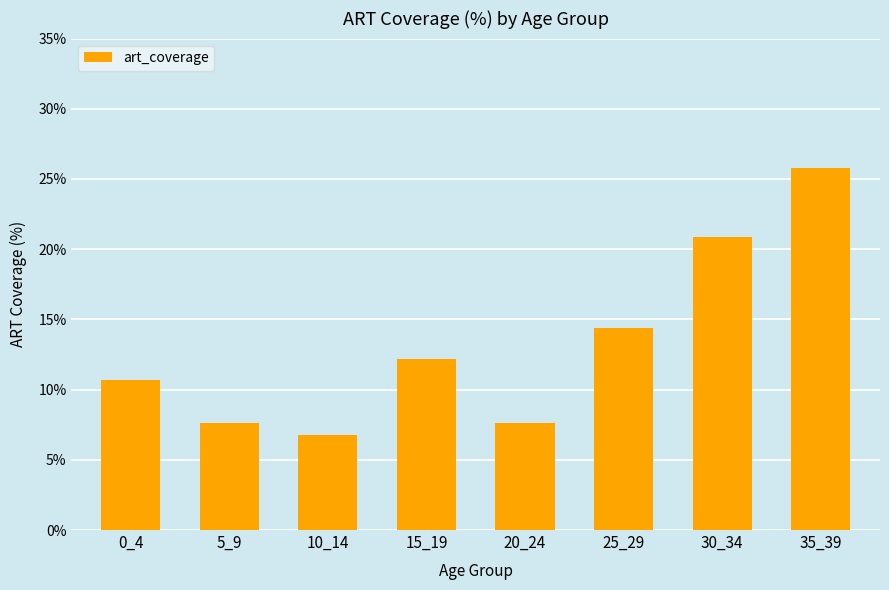

What is the change in value from 10_14 to 15_19?

+5.4